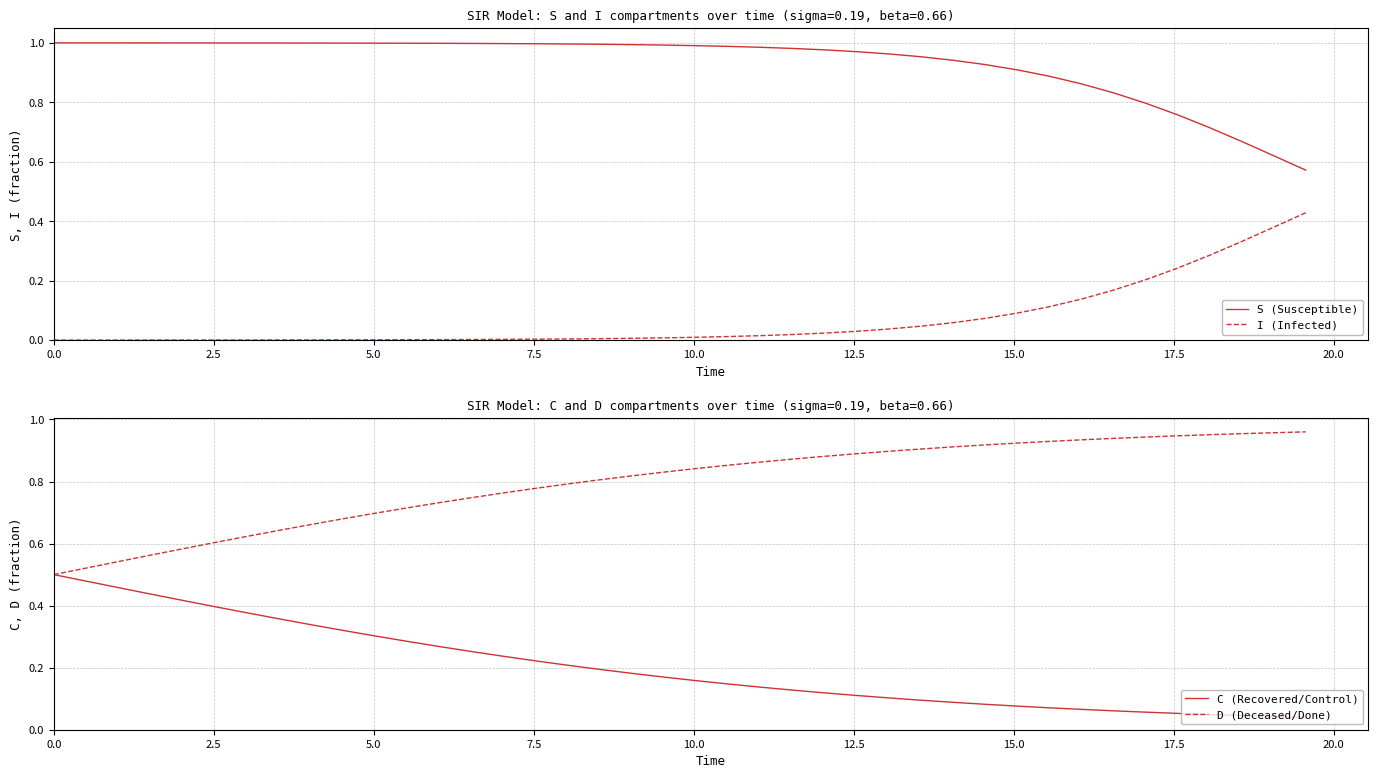

Does the chart have visible grid lines?

Yes